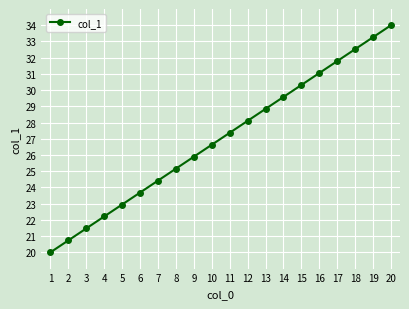

How many data points are less than 27?

10